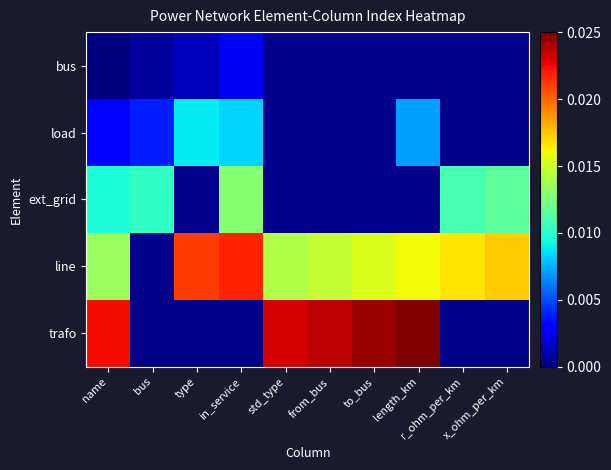

At name, list the series in order from smallest to largest.

bus, load, ext_grid, line, trafo